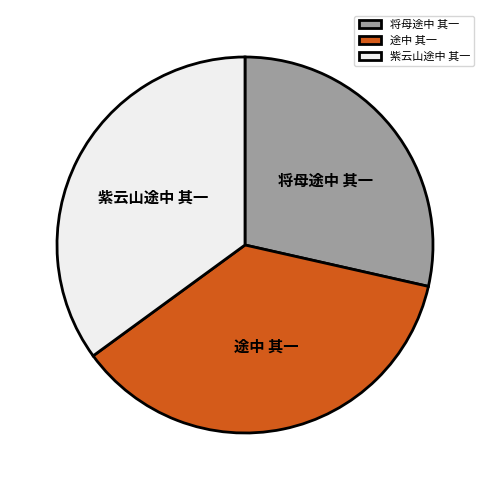

What is the ratio of the value at 将母途中 其一 to the value at 紫云山途中 其一?

0.8